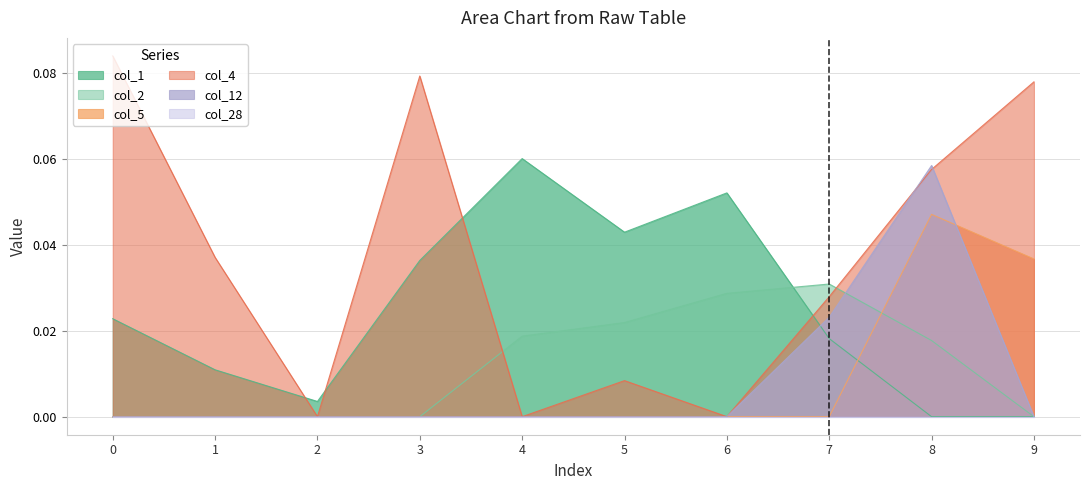

True or false: col_1 has a value of 0.1 at 4.

True